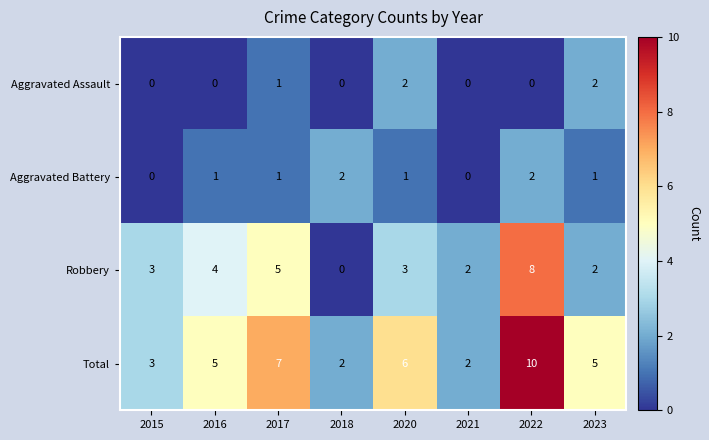

Is it true that Aggravated Assault equals 1 at 2018?

False